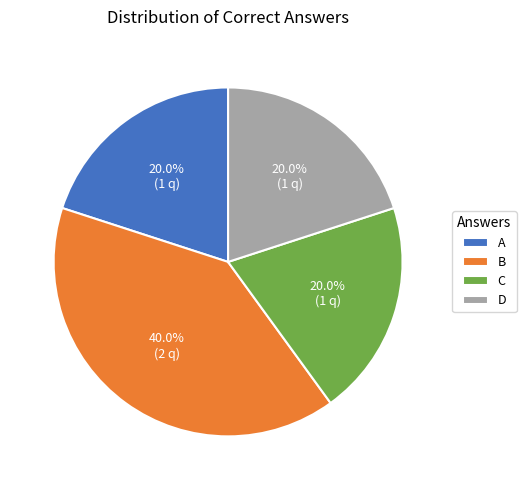

Is there any slice that represents more than half of the pie?

No